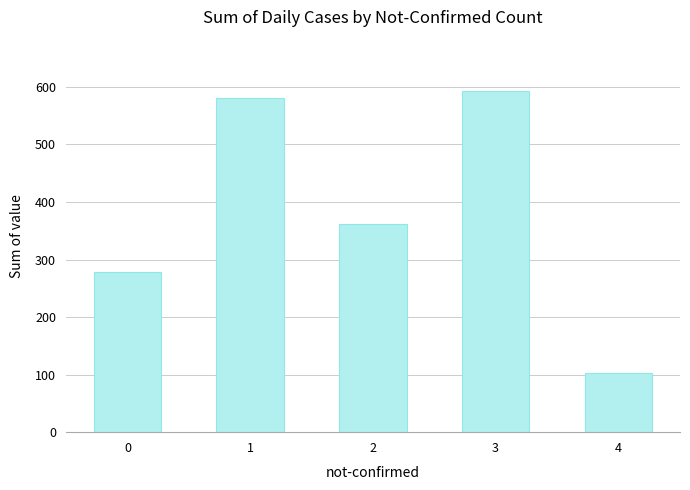

The value at 0 is 279. True or false?

True